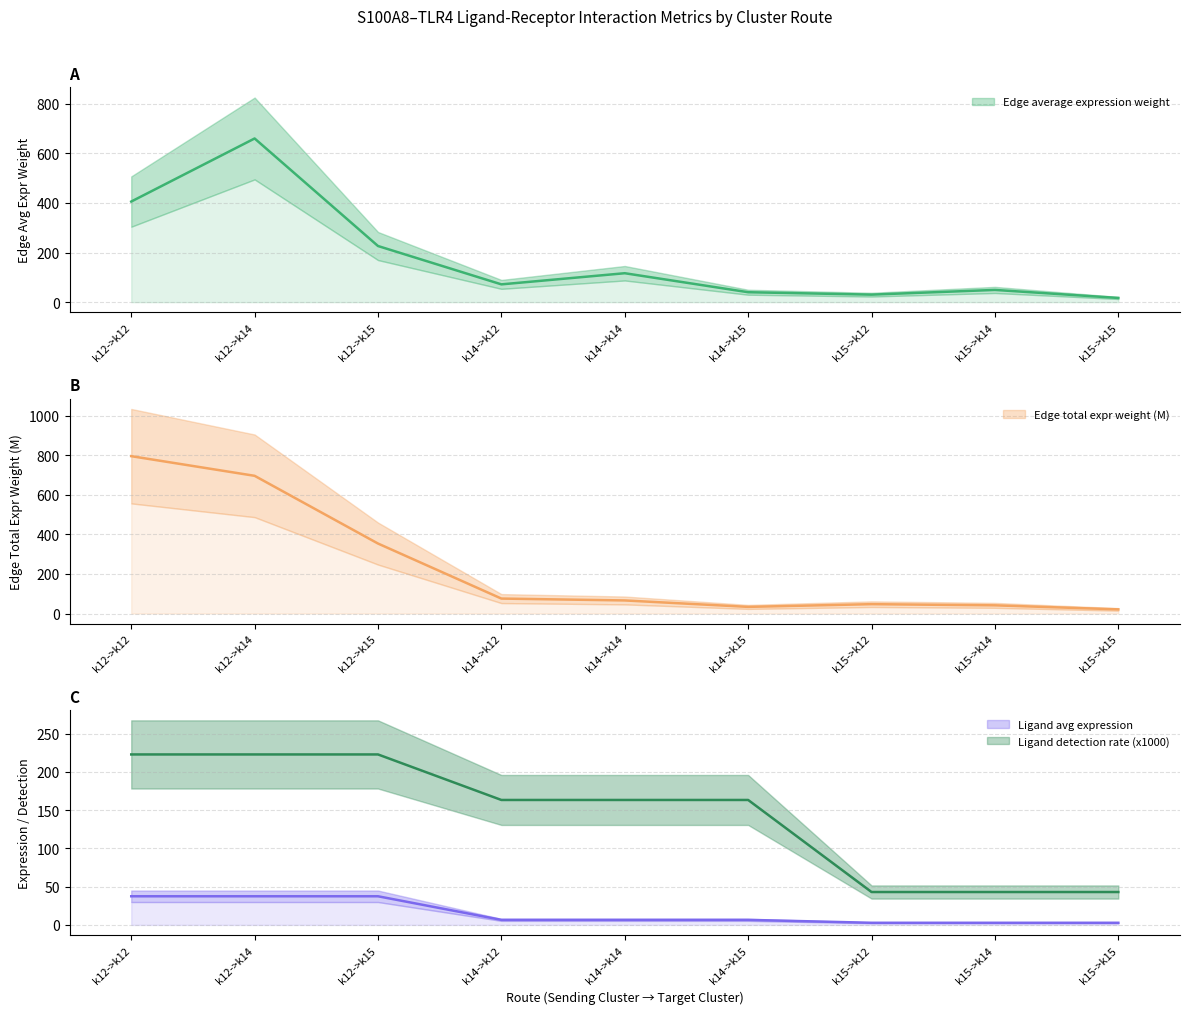

True or false: Ligand detection rate has a value of 72.7 at k15->k14.

False